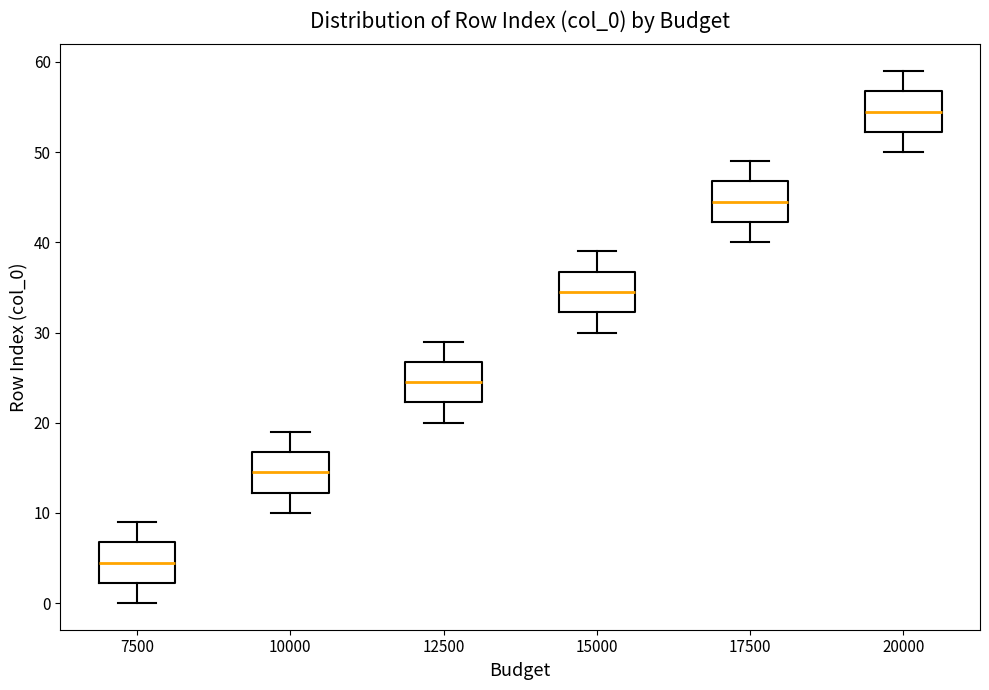

Which box has the lowest median line?

7500